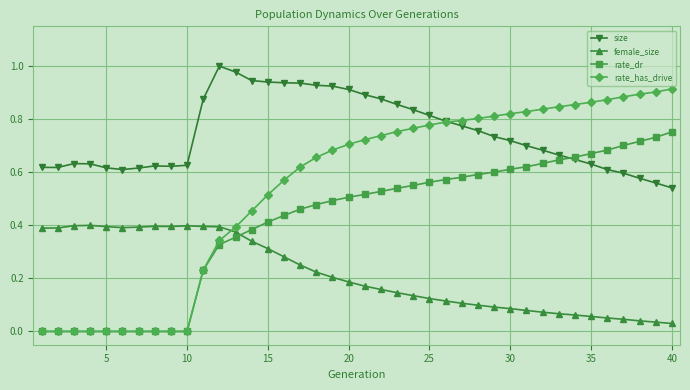

How many intersections are there between female_size and rate_dr?

1